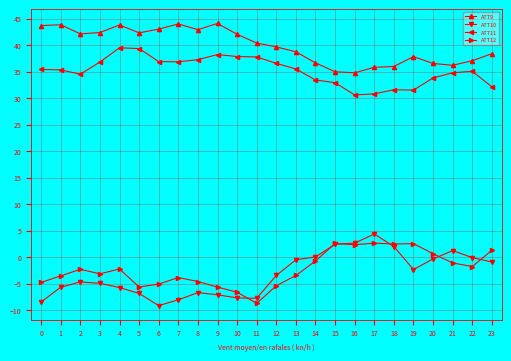

What is the lowest value of the ATT11 series?

30.6